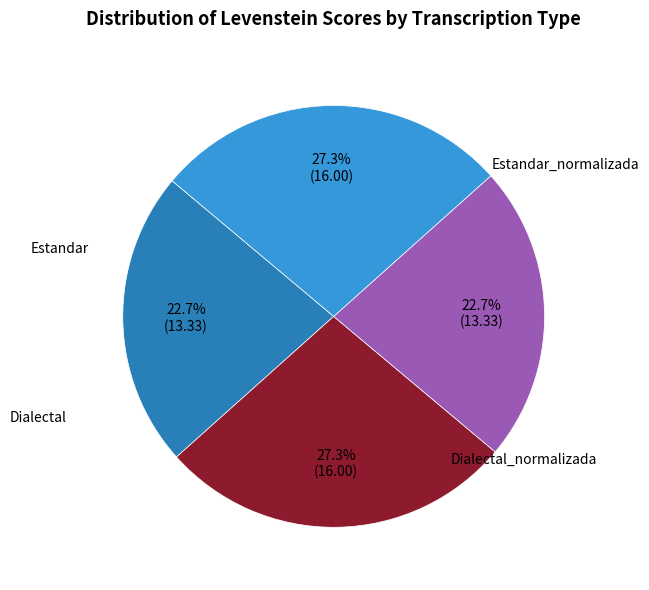

Is there a majority slice in this chart?

No